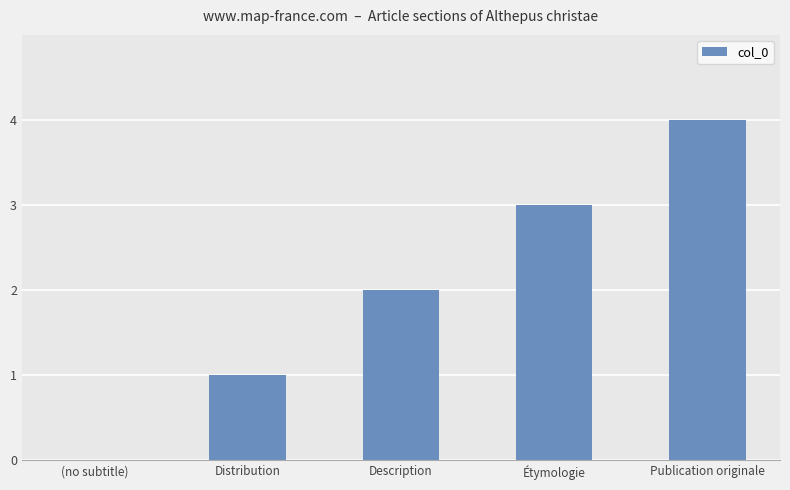

Which label corresponds to the largest value in the chart?

Publication originale